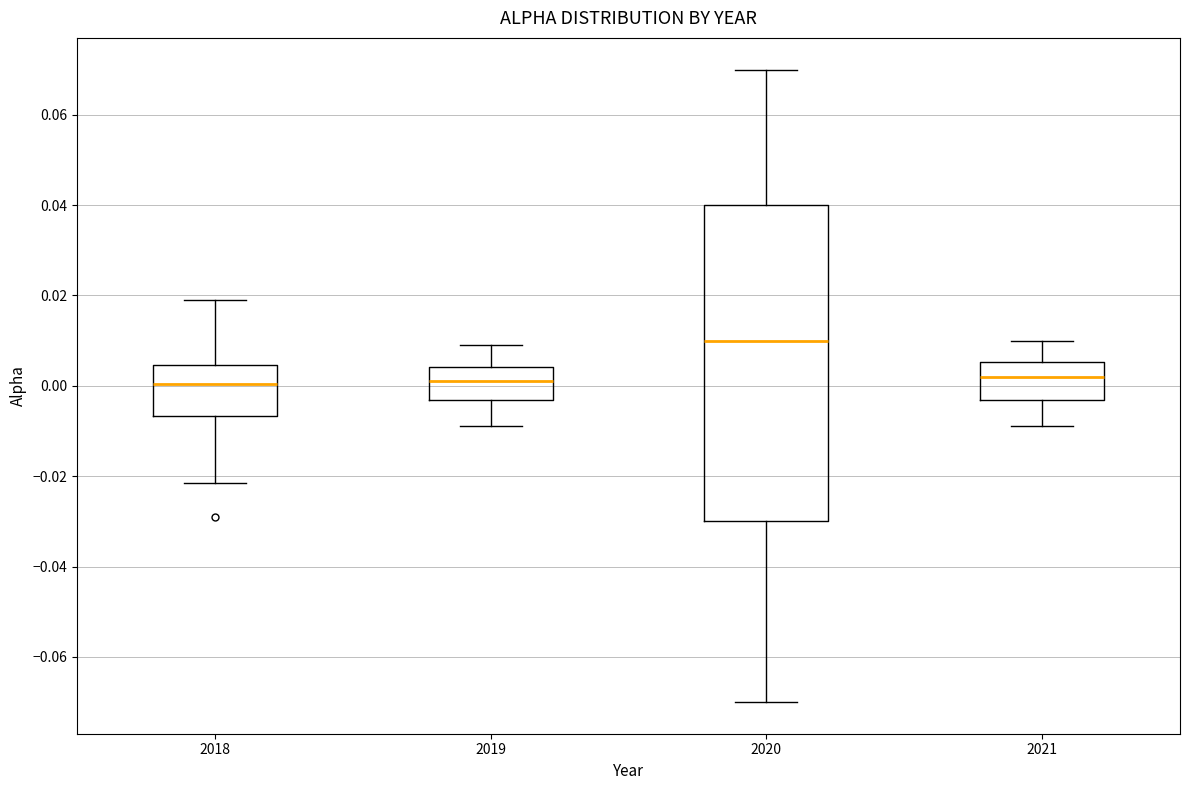

Reading left to right, transcribe this box plot: for each box, give where its median line is, the range the box spans, and where its two whiskers end, as read against the y-axis. The values are not printed on the chart, so give them approximately, as read against the axis.

2018: median 0.000, box -0.006 to 0.004, whiskers -0.022 to 0.020
2019: median 0.002, box -0.004 to 0.004, whiskers -0.008 to 0.010
2020: median 0.010, box -0.030 to 0.040, whiskers -0.070 to 0.070
2021: median 0.002, box -0.004 to 0.006, whiskers -0.008 to 0.010